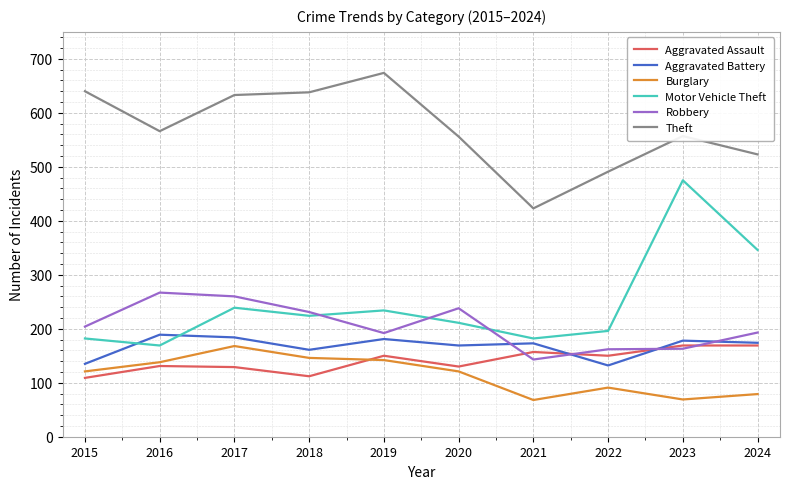

Does the chart display data point markers on the line(s)?

No